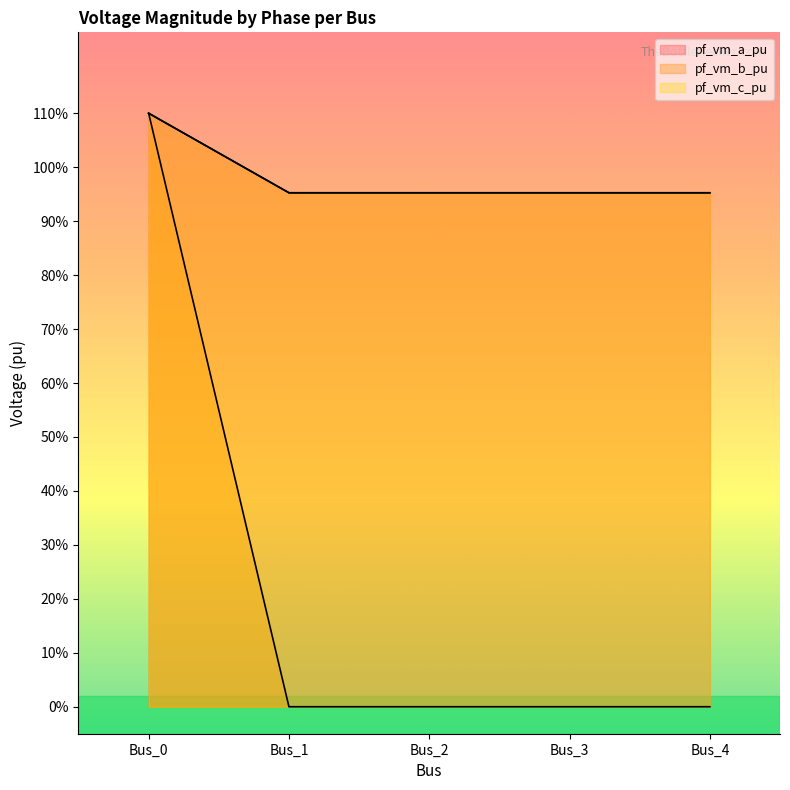

The value of pf_vm_c_pu at Bus_0 is 1.1. True or false?

True